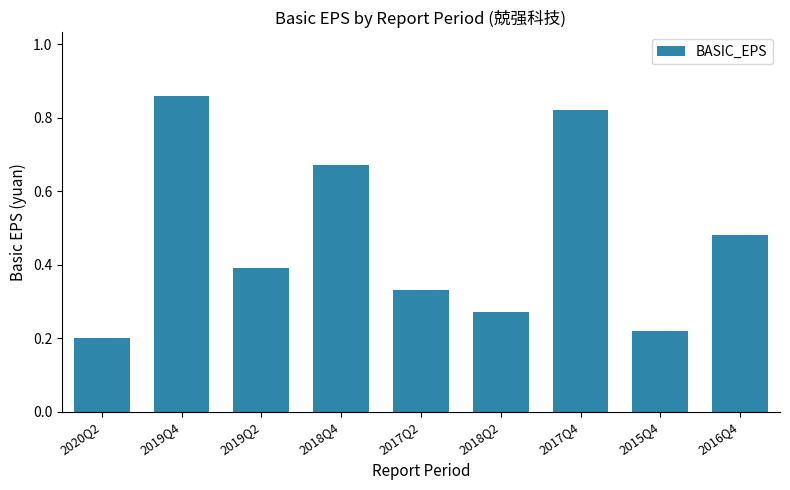

Which category has the lowest value across all series?

2020Q2